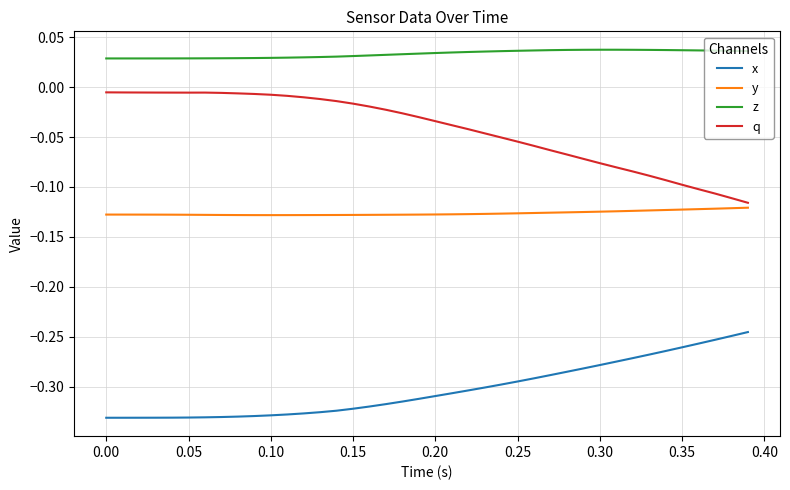

True or false: x and y intersect in this chart.

False